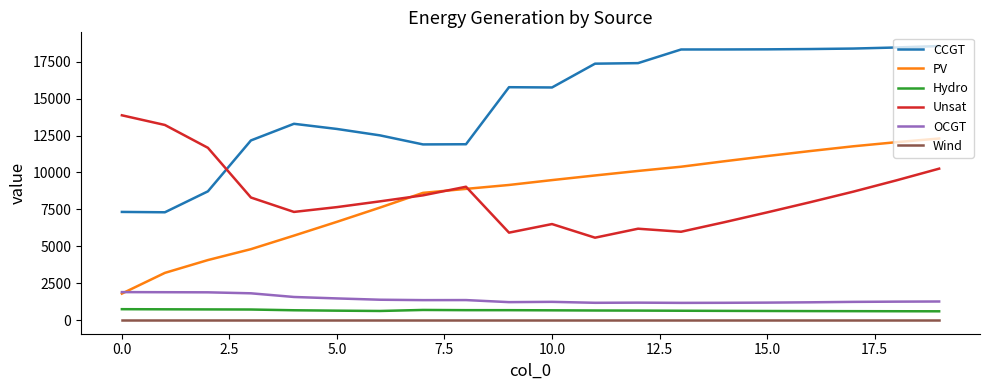

Which series has the largest total across all categories?

CCGT